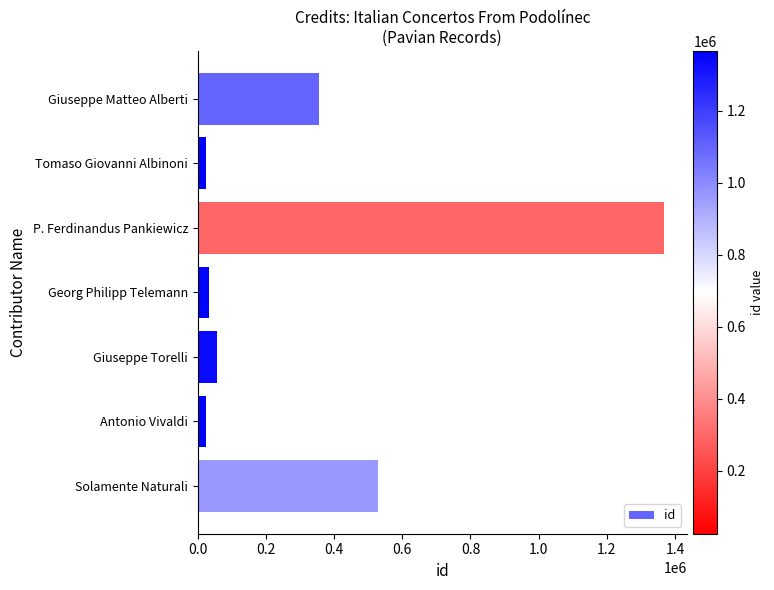

What is the label of the 3rd bar from the top?

P. Ferdinandus Pankiewicz